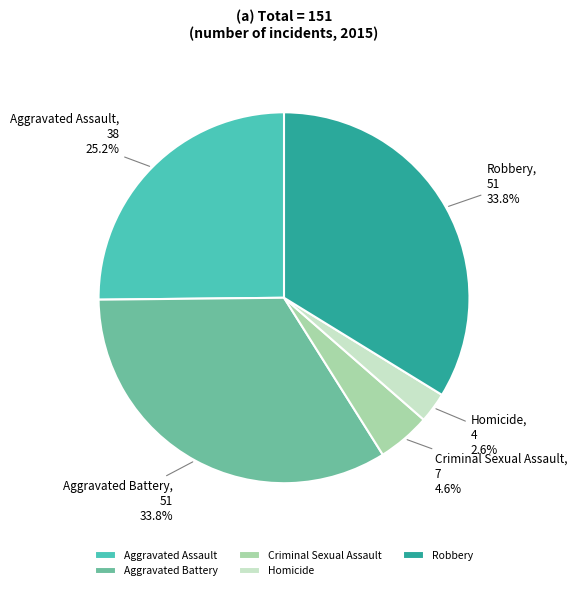

How many segments does this pie chart have?

5